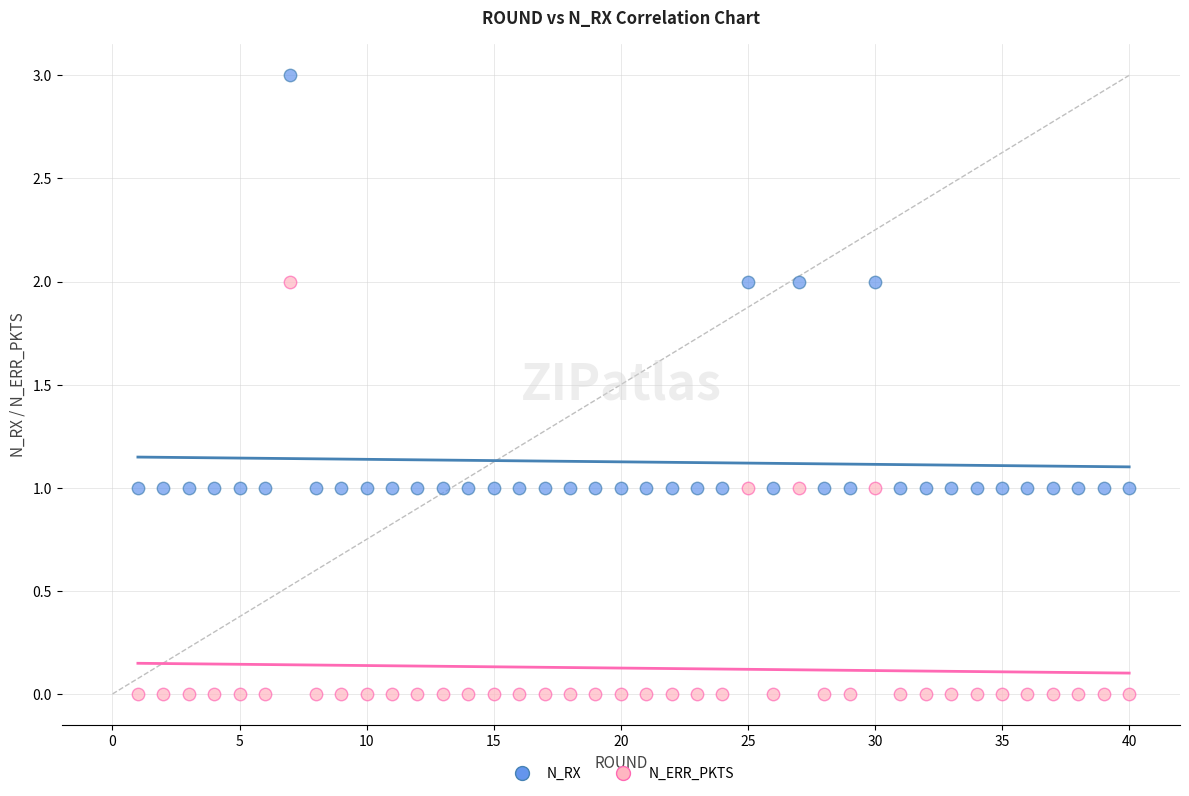

Which series reaches the maximum Y coordinate?

N_RX